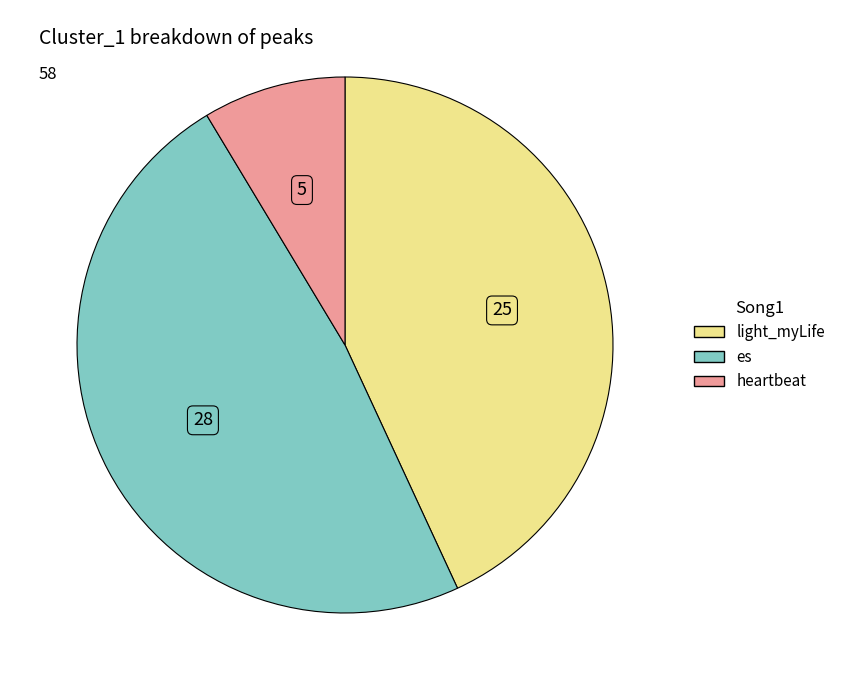

Rank the categories by value from lowest to highest.

heartbeat, light_myLife, es